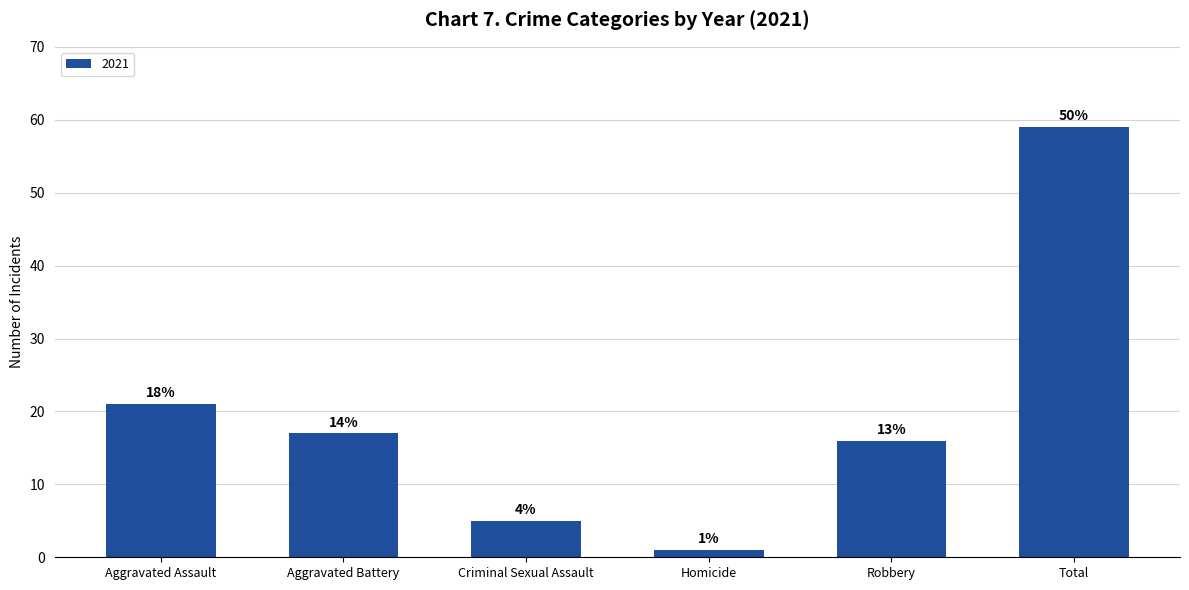

How many bars are there in total?

6